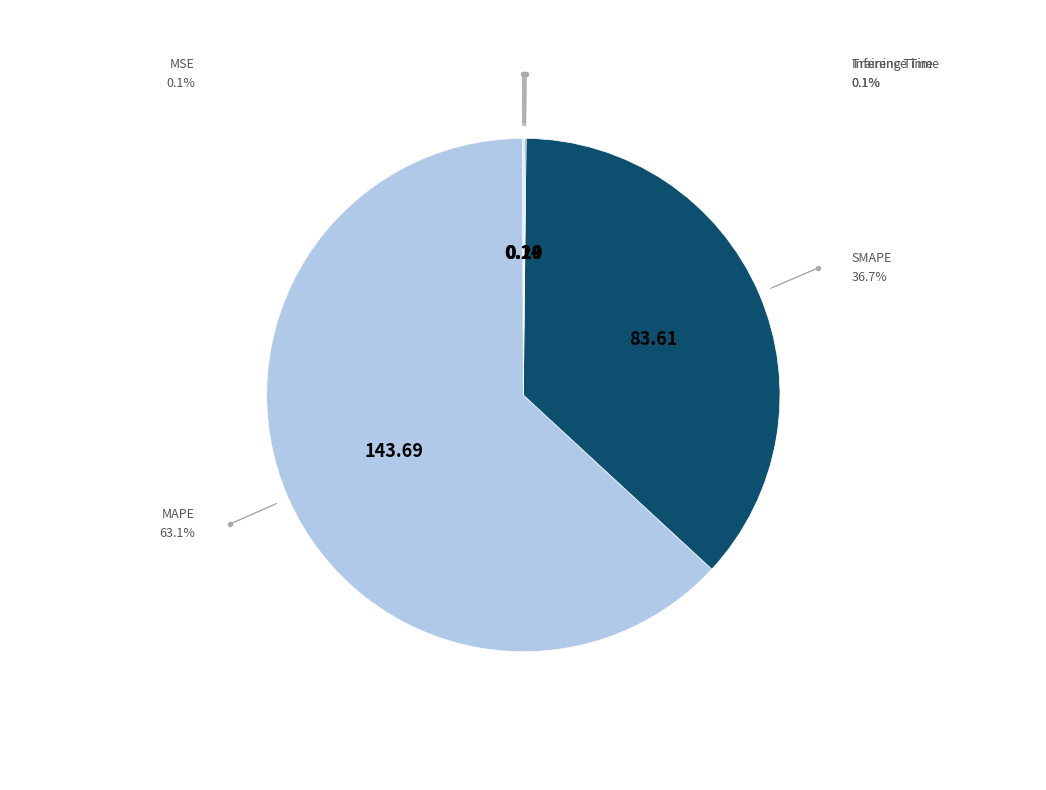

Is there a majority slice in this chart?

Yes